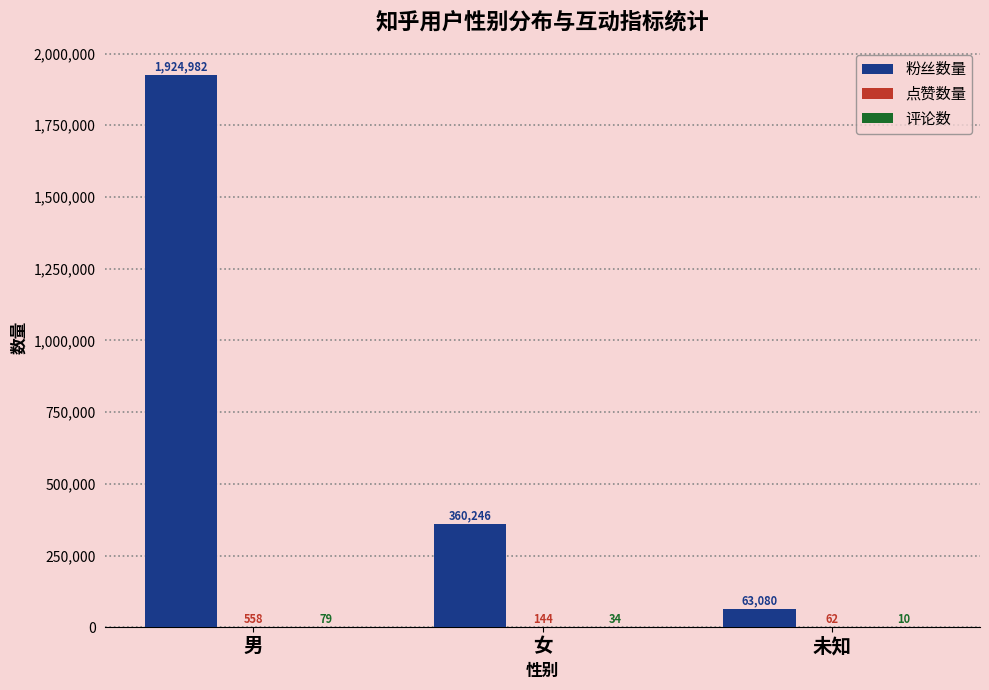

At which label does 粉丝数量 first exceed 360246?

男